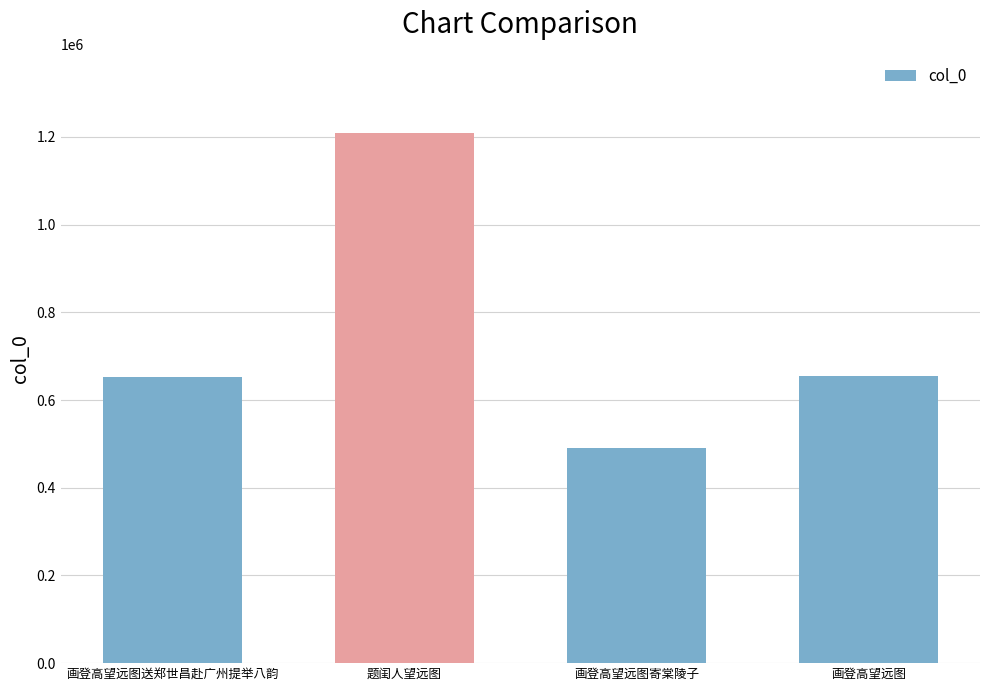

What is the difference between the maximum and minimum values?

717941